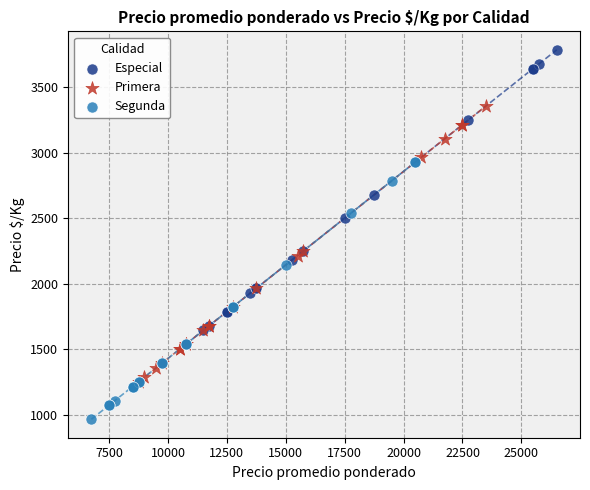

Which series has the widest spread of Y values?

Especial